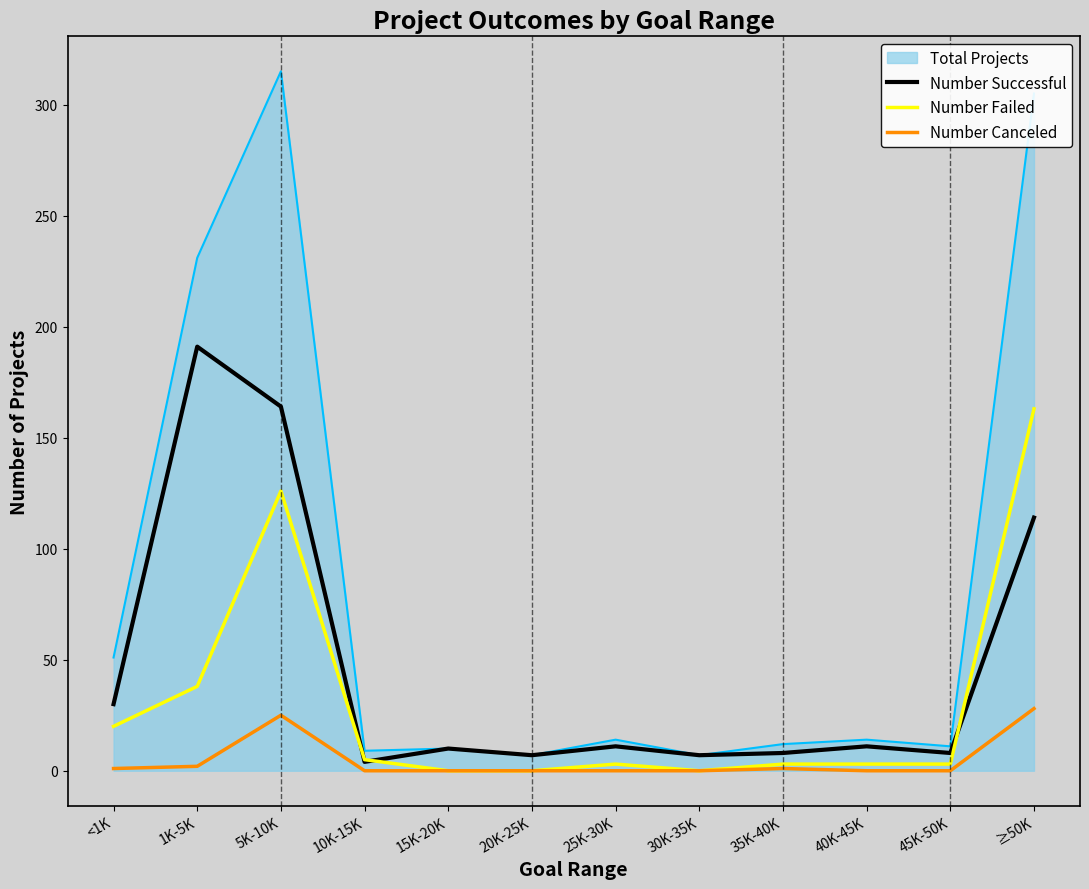

The Number Canceled series shows 11 at 30K-35K. True or false?

False